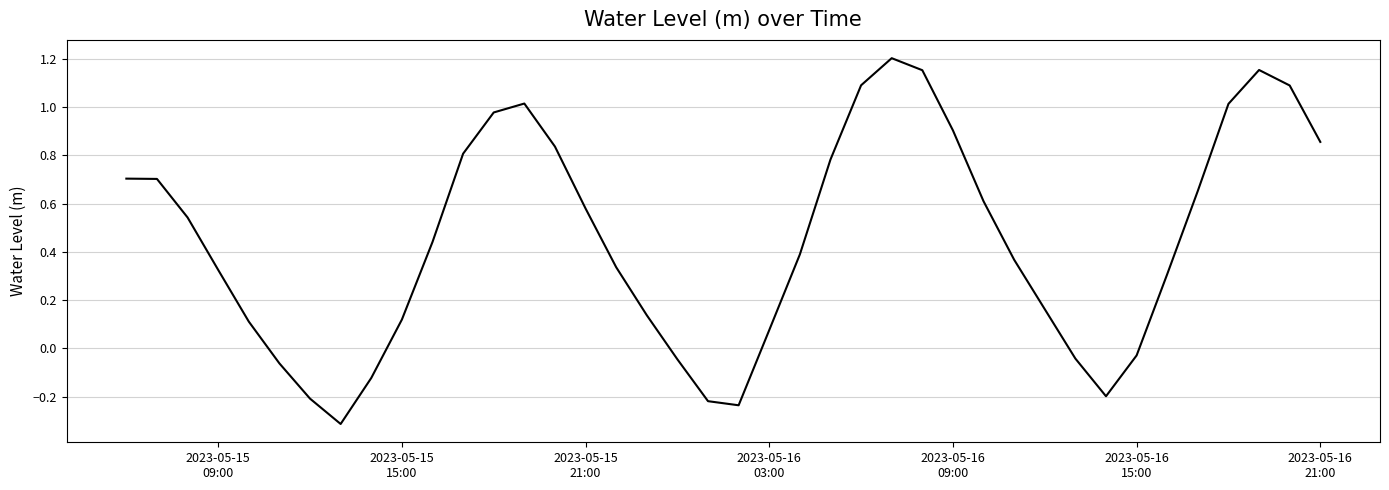

What is the minimum value shown in the chart?

-0.3